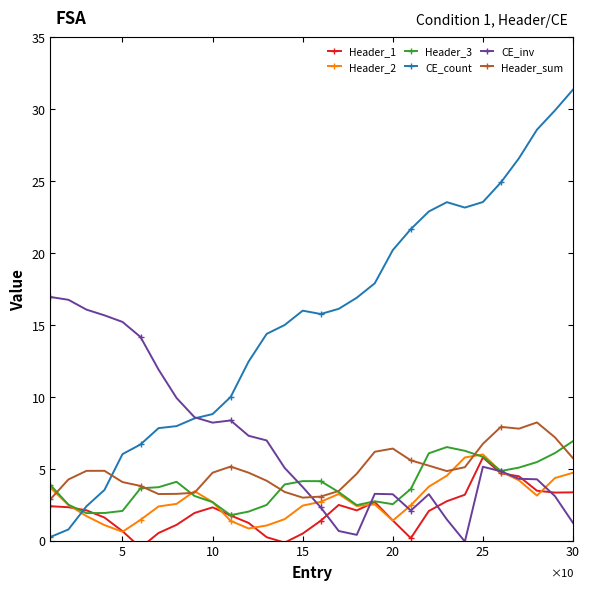

At 9, list the series in order from smallest to largest.

Header_1, Header_3, Header_2, Header_sum, CE_inv, CE_count